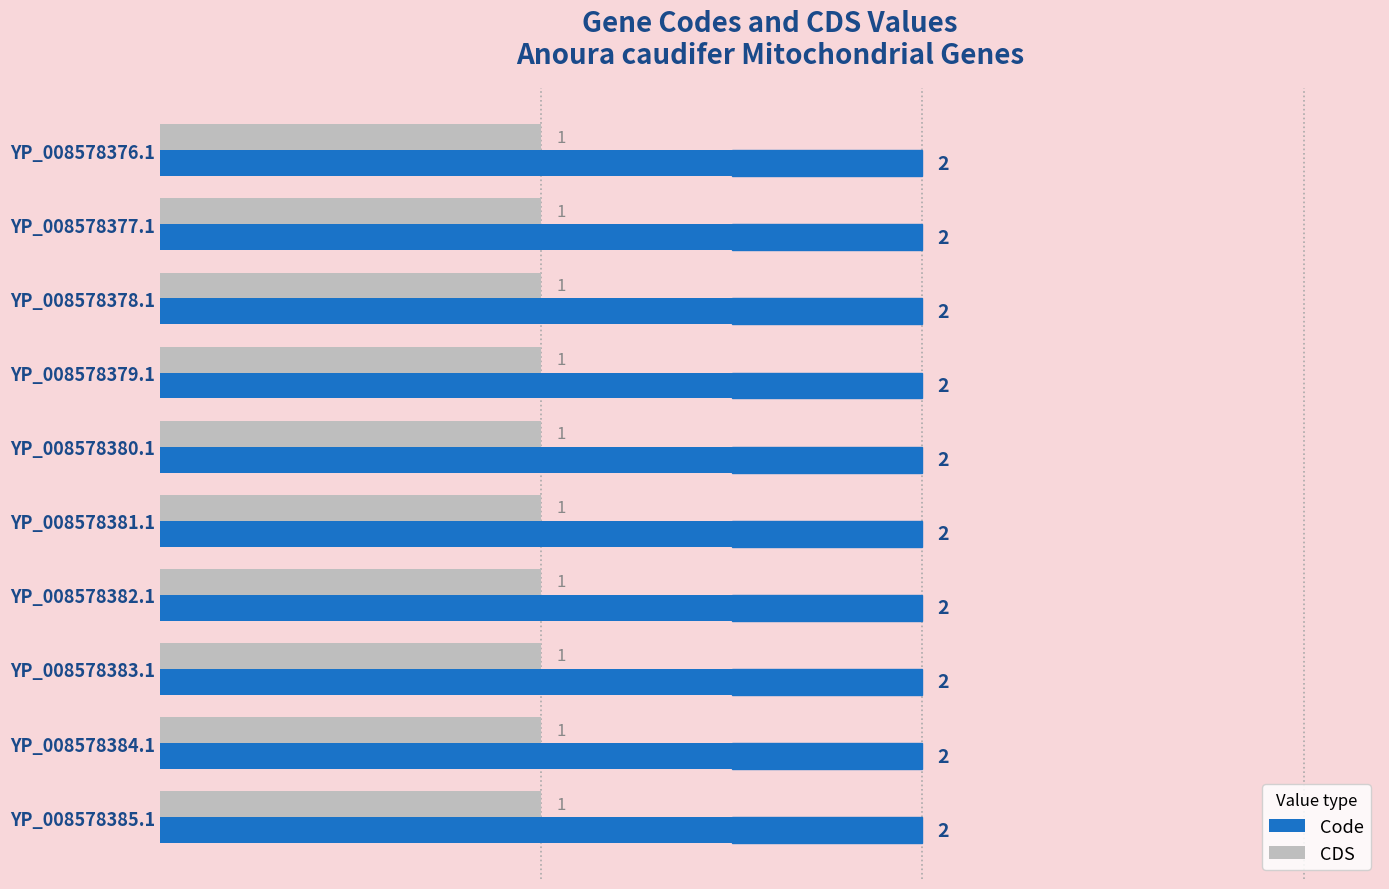

Is it true that CDS equals 1 at YP_008578385.1?

True